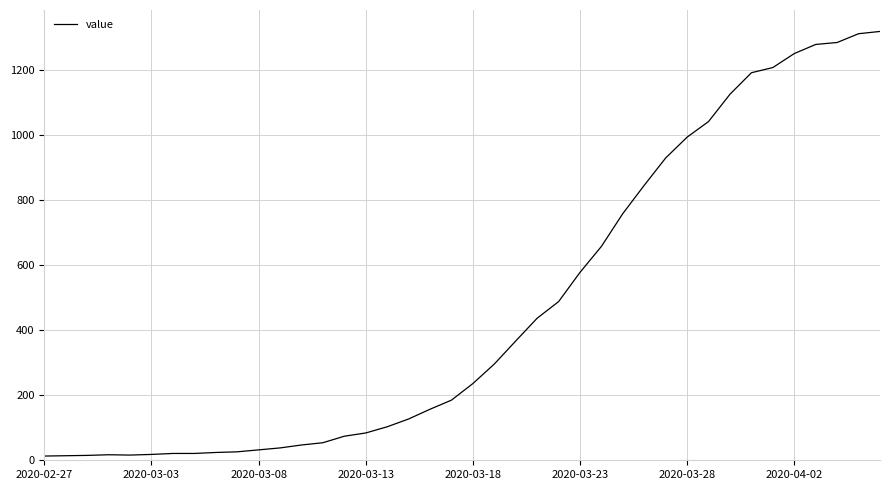

Is this an area chart (filled region under the line)?

No